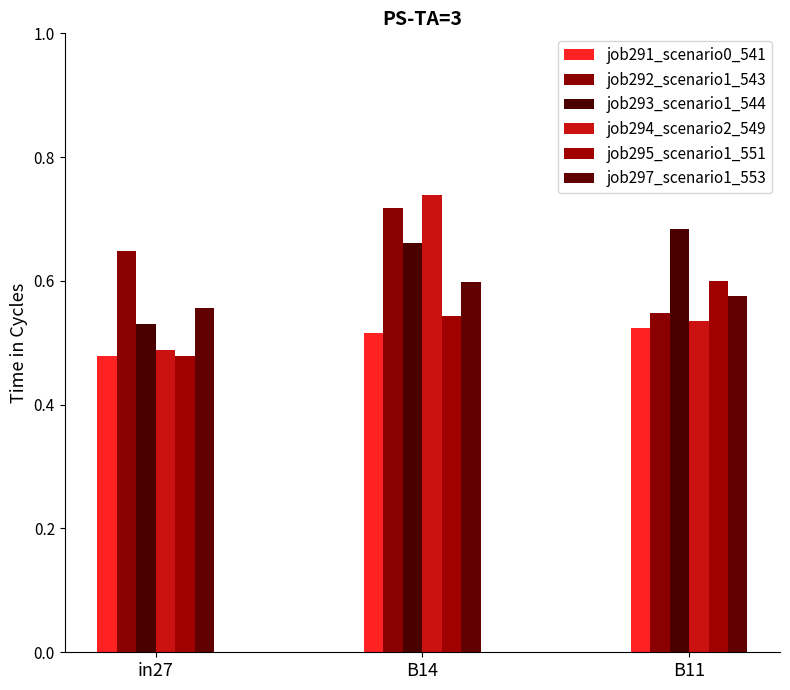

What is the difference between the second highest and minimum values in the job295_scenario1_551 series?

0.1